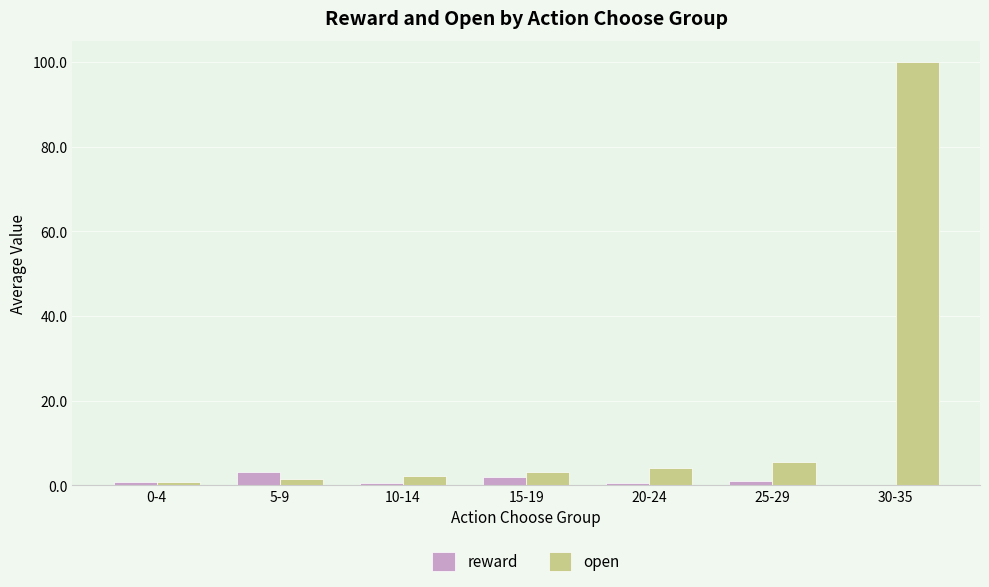

The open series shows 100.0 at 30-35. True or false?

True